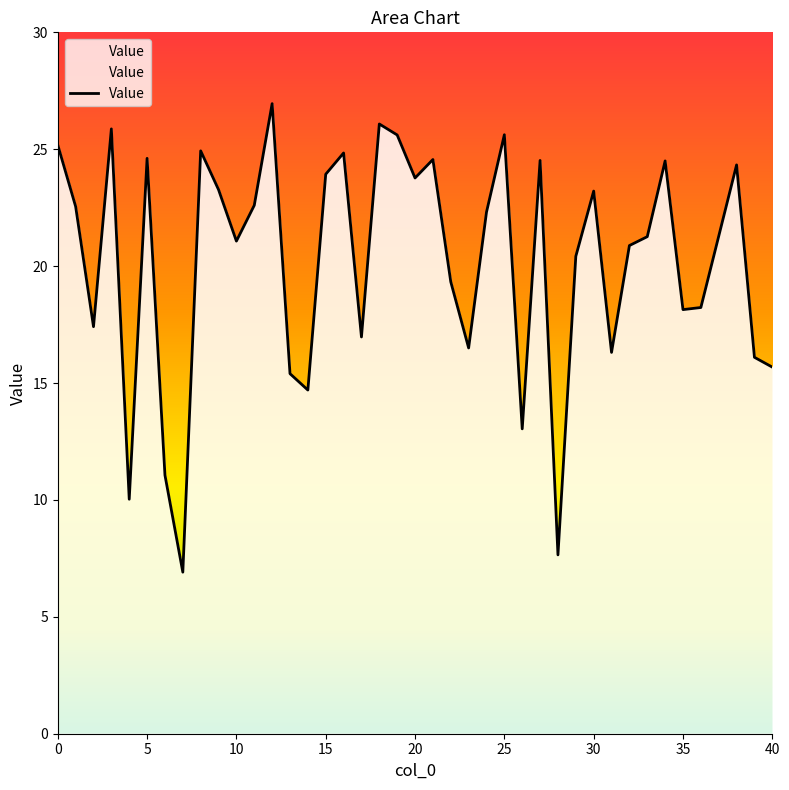

What is the smallest value displayed?

6.9